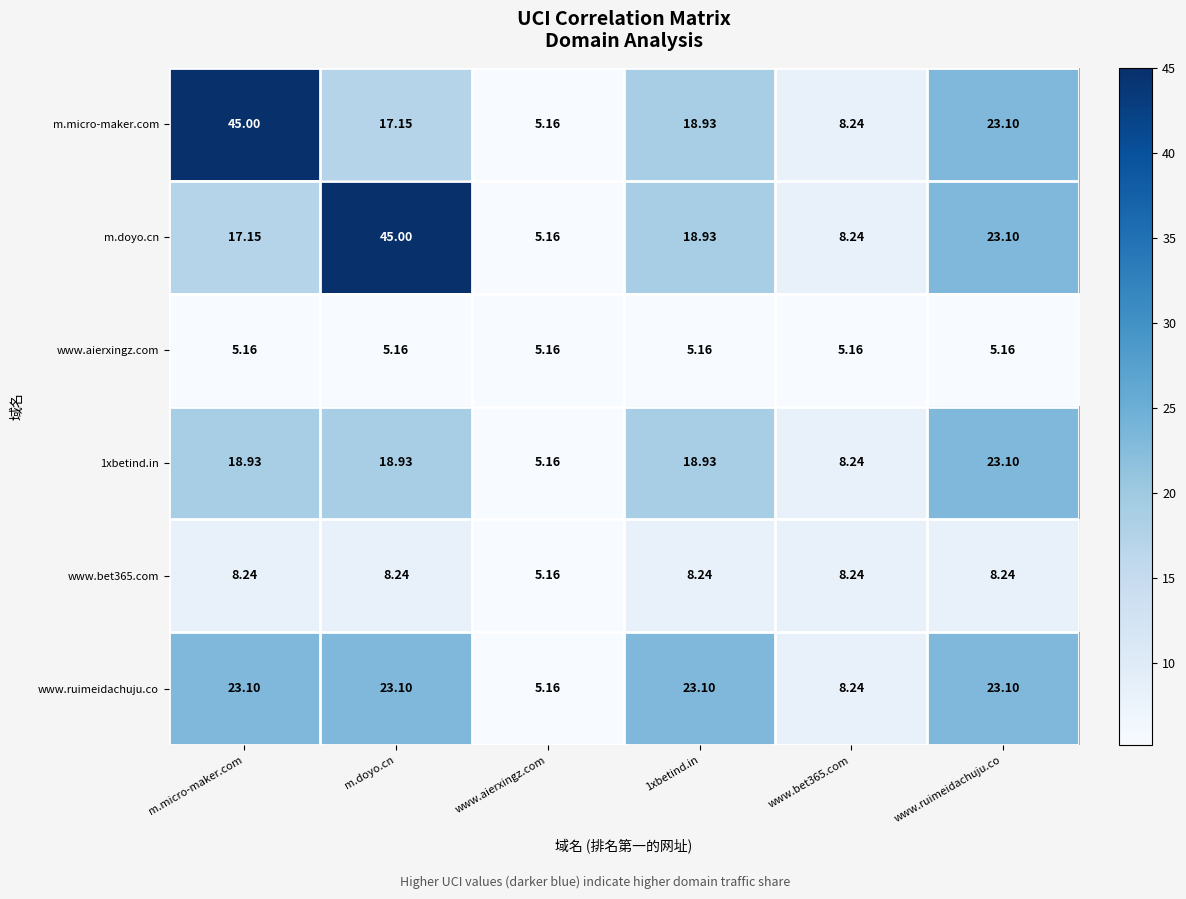

Is the value of www.aierxingz.com at m.micro-maker.com greater than the value of www.bet365.com at www.bet365.com?

No